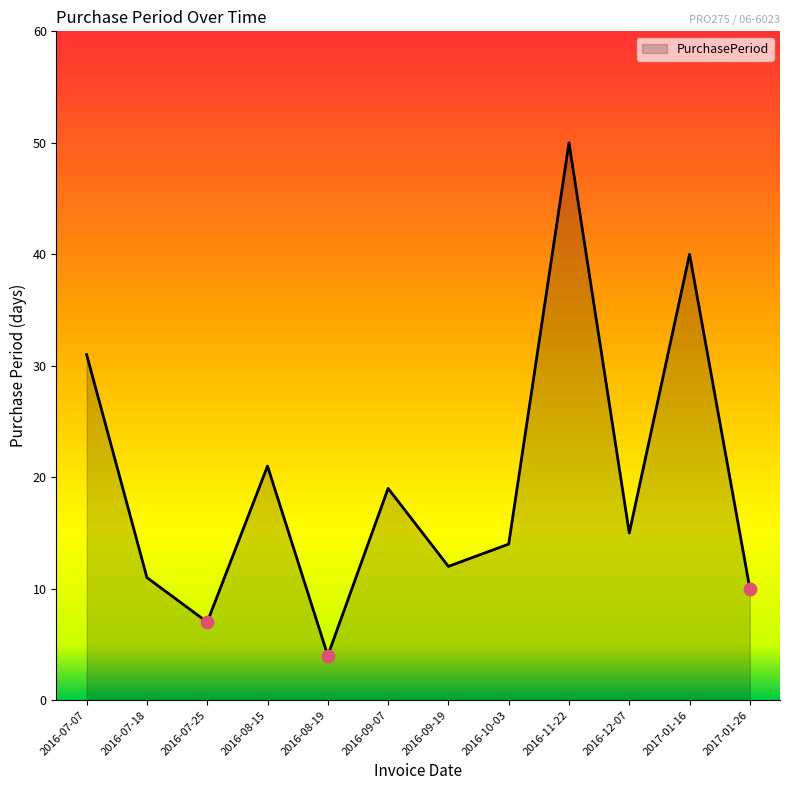

Between 2016-11-22 and 2016-10-03, which is larger?

2016-11-22